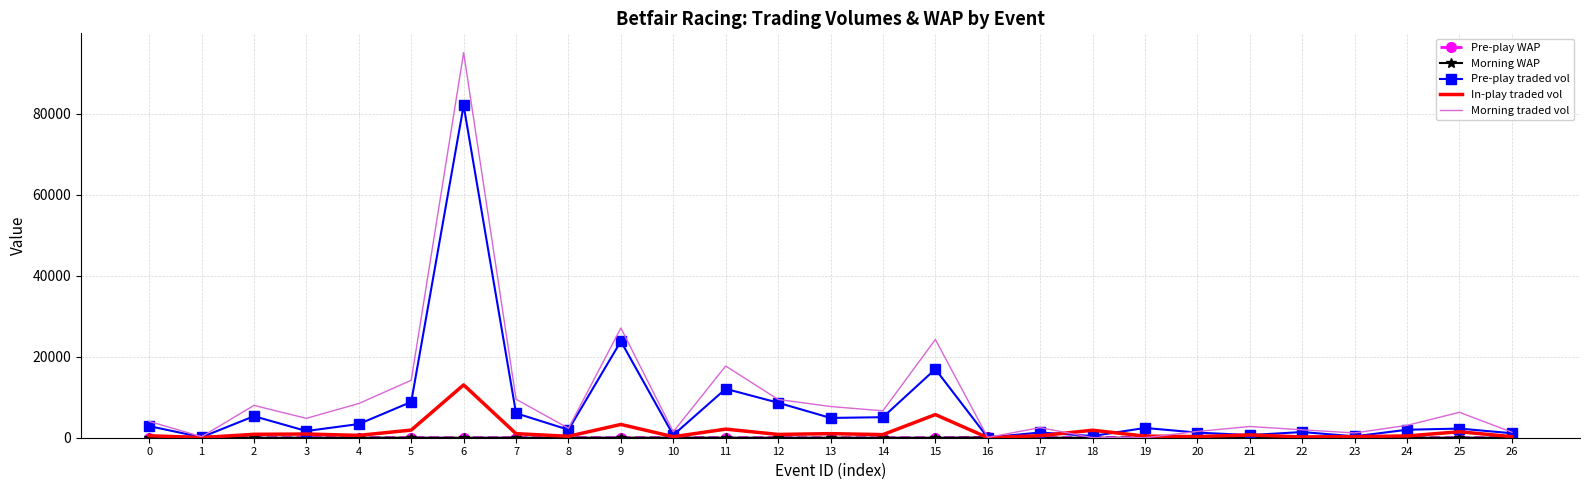

Which series has the largest range (max minus min)?

Morning traded vol